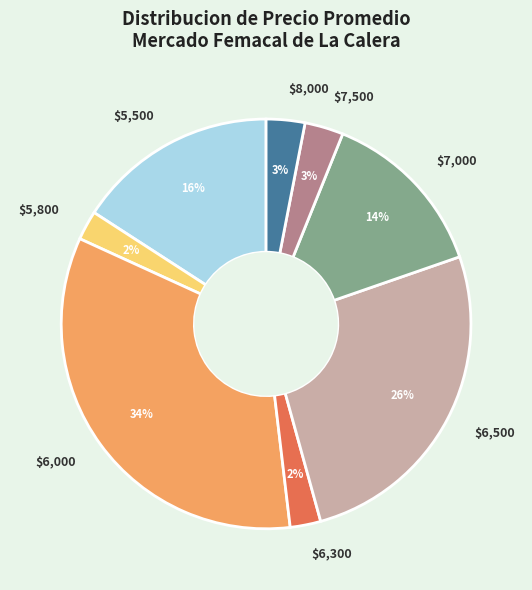

Is it true that $6,500 is 12% of the pie?

False